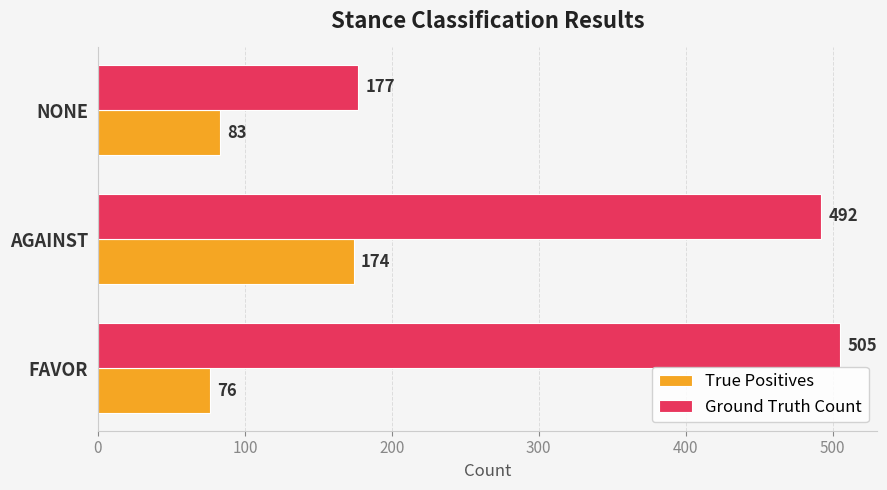

What is the spread (max minus min) of values at NONE?

94